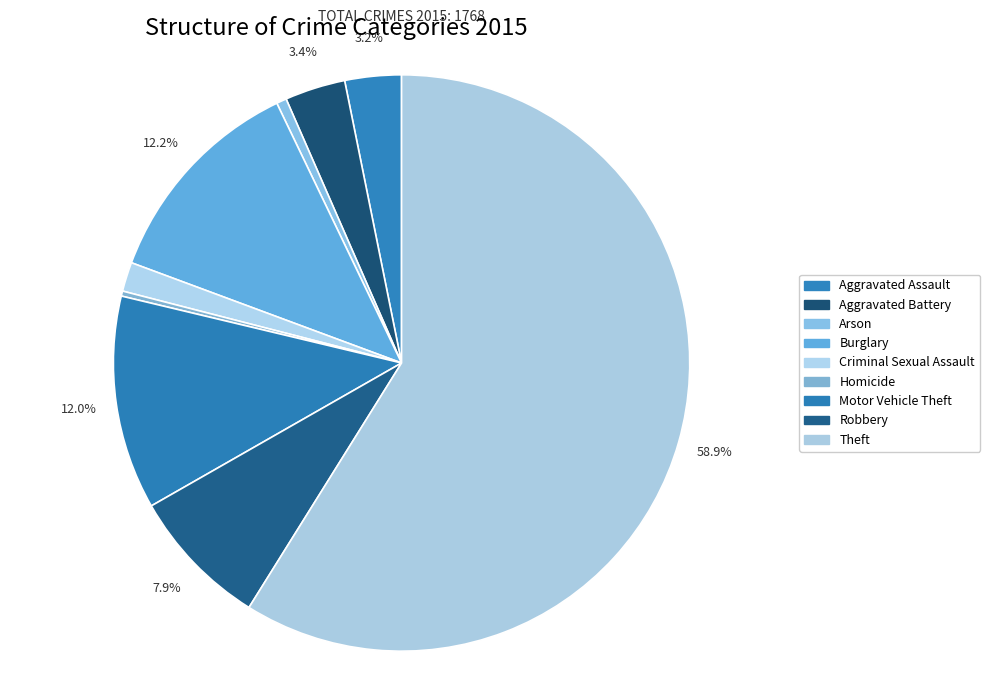

How many slices are in this pie chart?

9